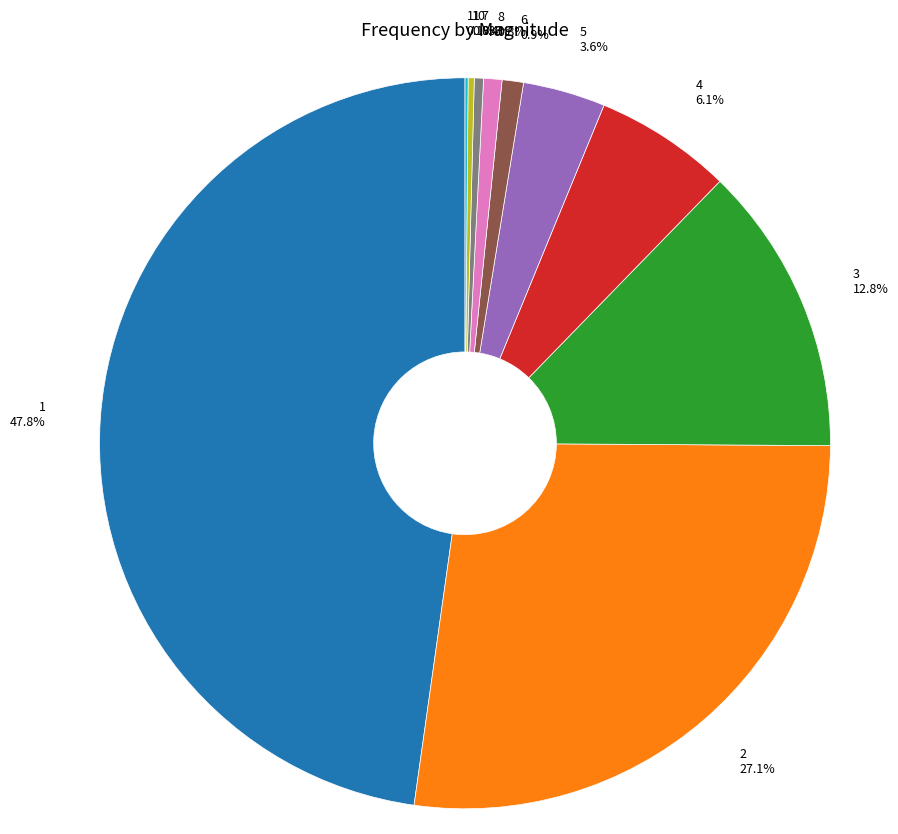

Between 8 0.8% and 1 47.8%, which is larger?

1 47.8%